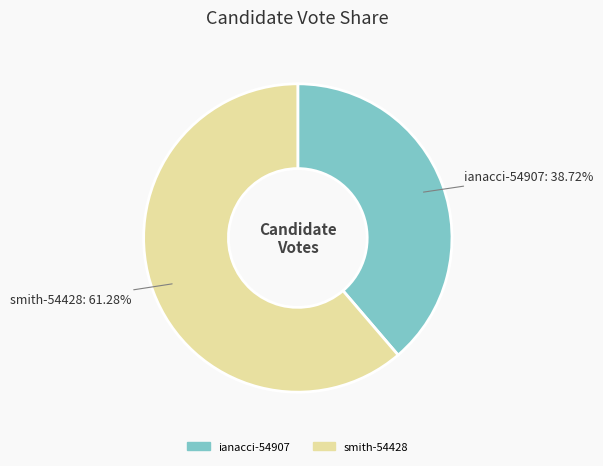

Do smith-54428 and ianacci-54907 together represent more than half of the pie?

Yes